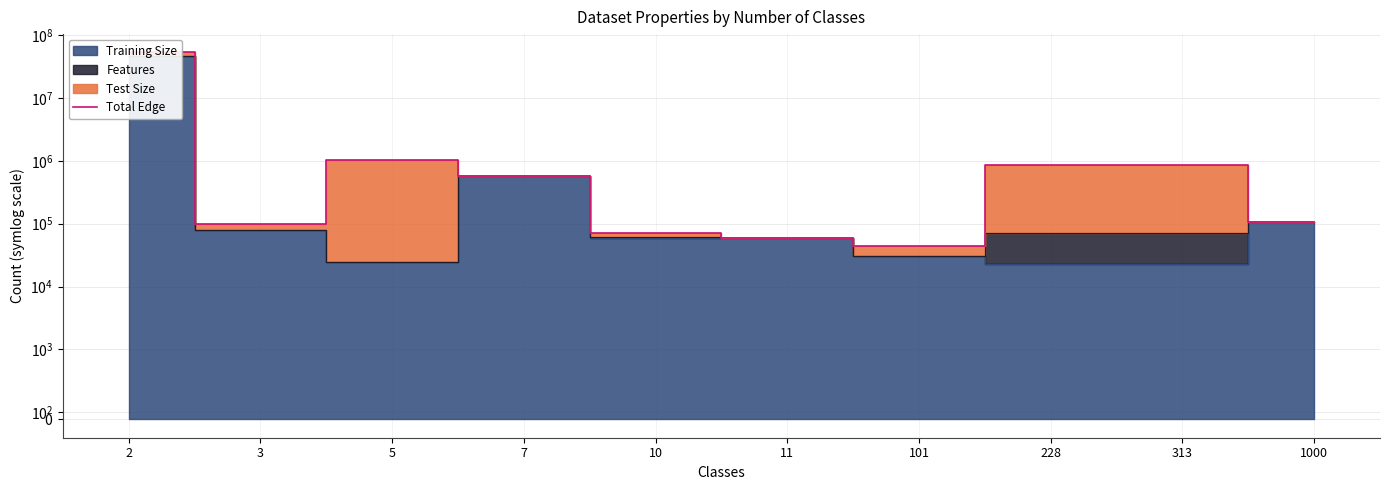

The value at 1000 is 108128. True or false?

True